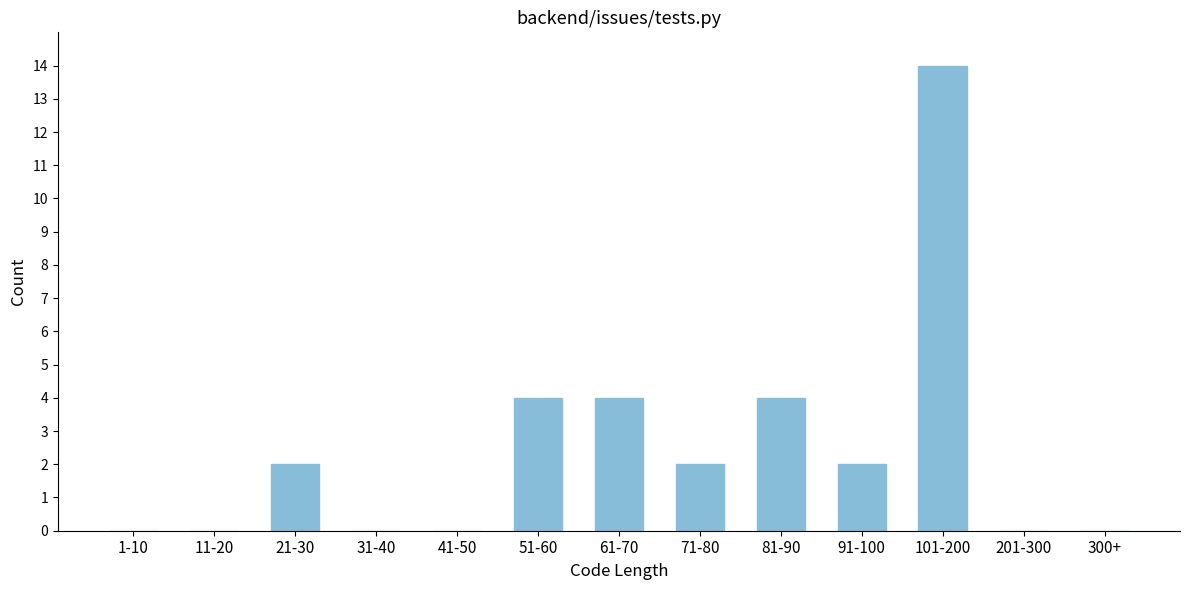

Reading left to right, what are all the values shown in this chart?

1-10=0	11-20=0	21-30=2	31-40=0	41-50=0	51-60=4	61-70=4	71-80=2	81-90=4	91-100=2	101-200=14	201-300=0	300+=0